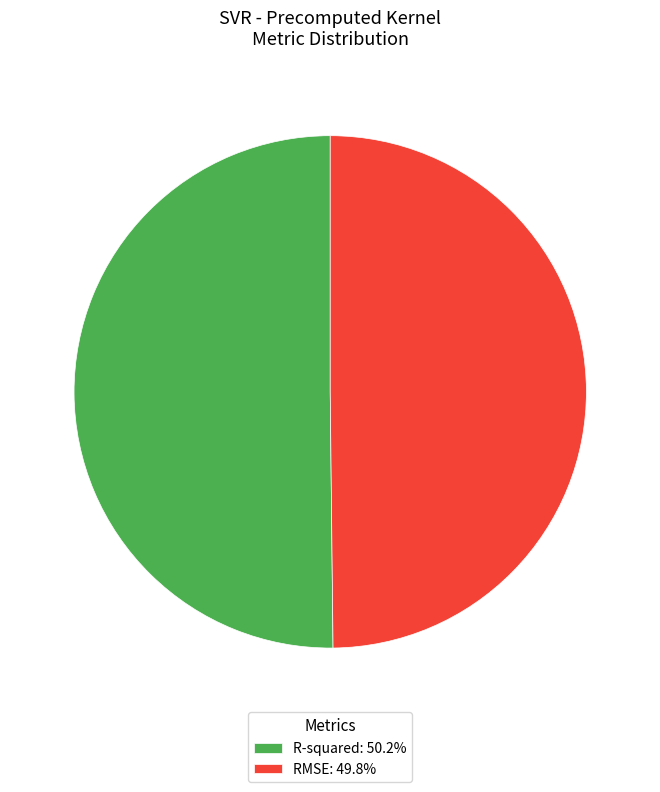

Is the sum of R-squared: 50.2% and RMSE: 49.8% greater than half?

Yes